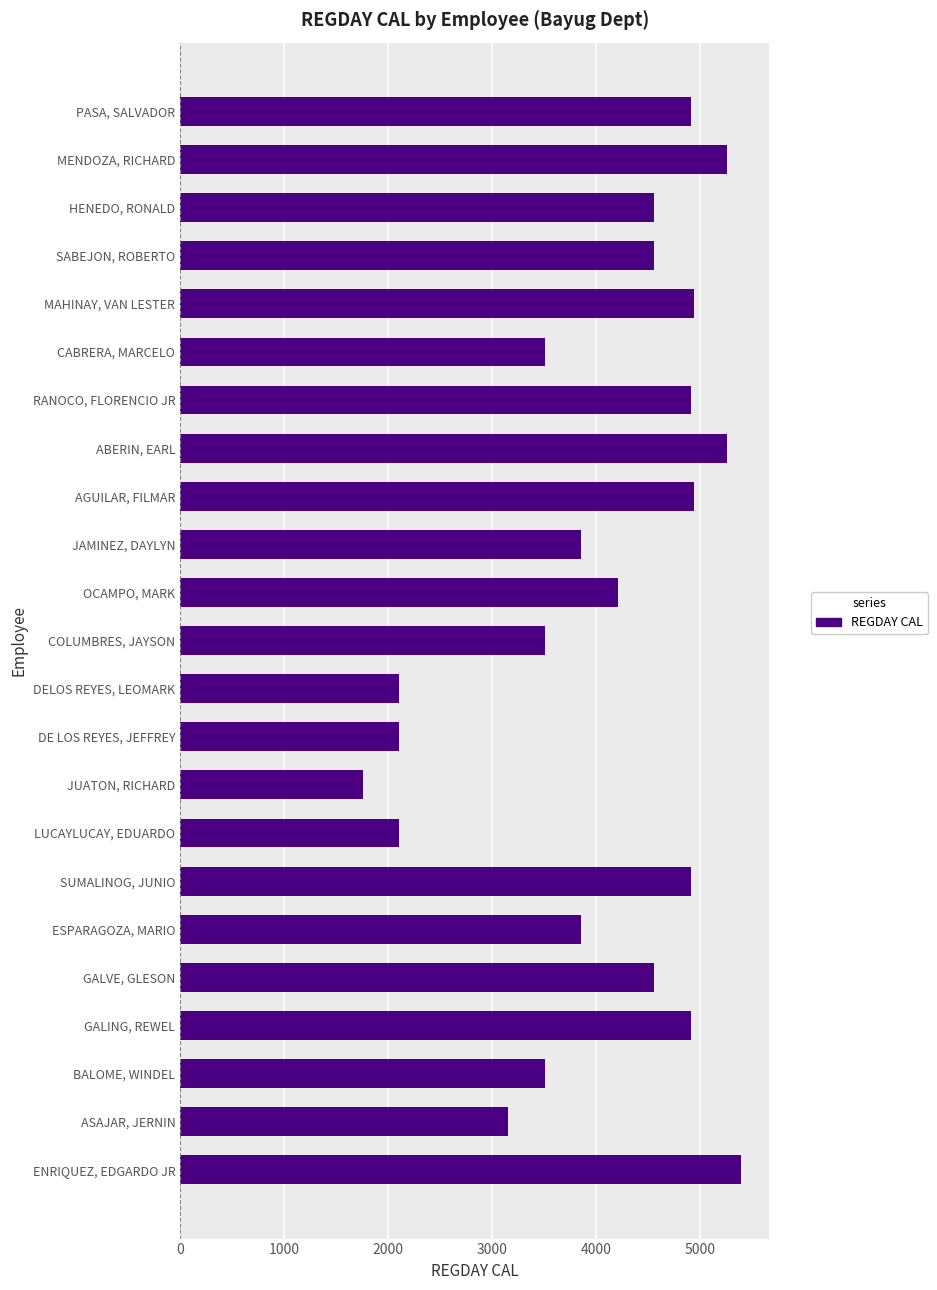

Which category has the lowest value across all series?

JUATON, RICHARD